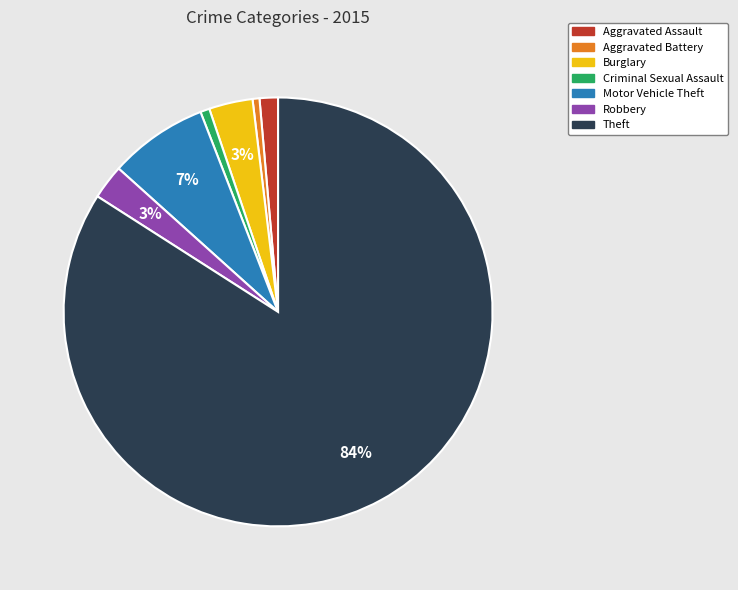

Which has a higher value, Theft or Criminal Sexual Assault?

Theft